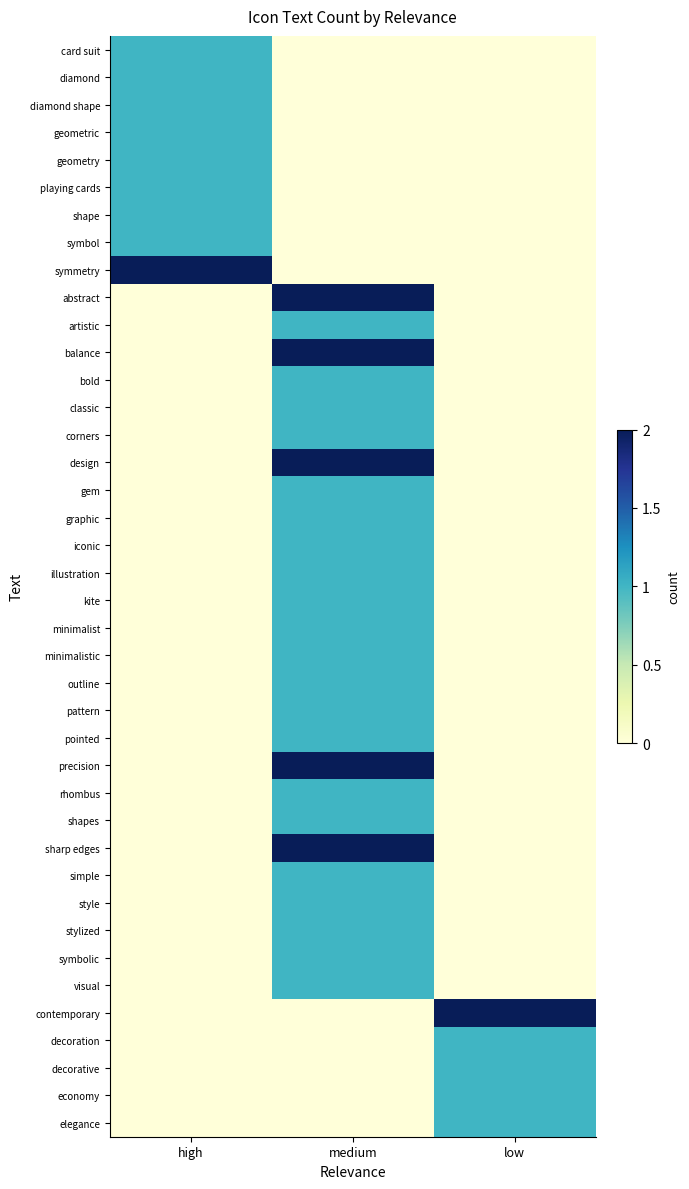

What is the spread (max minus min) of values at medium?

2